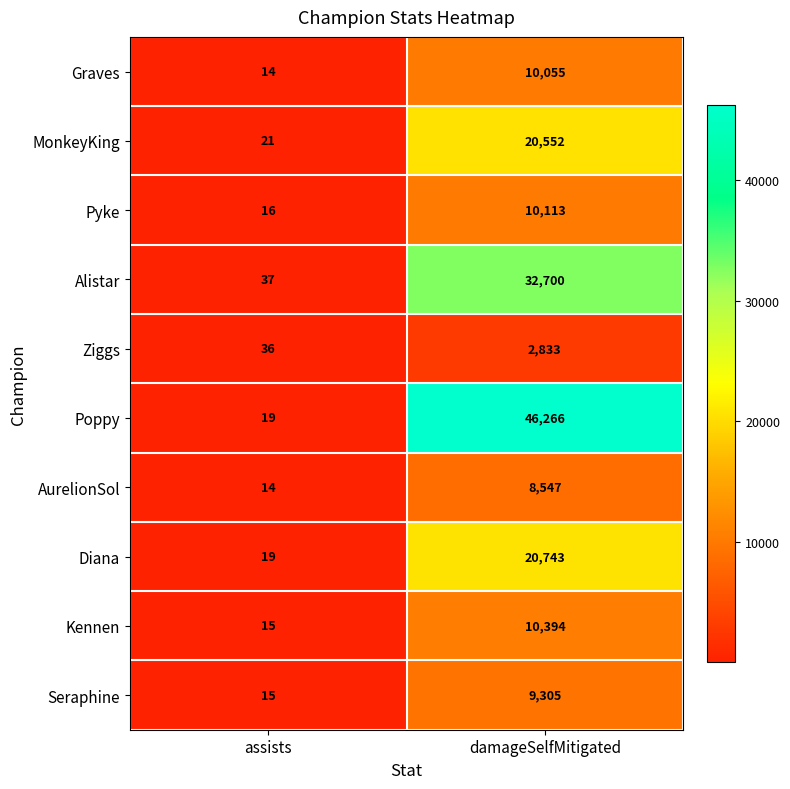

Which series has the largest range (max minus min)?

Poppy